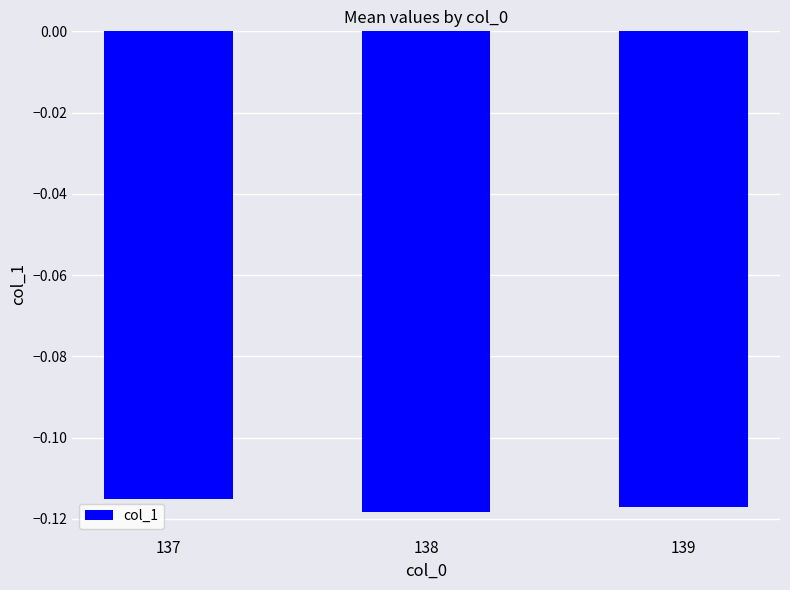

At which category does the chart reach its peak across all series?

137